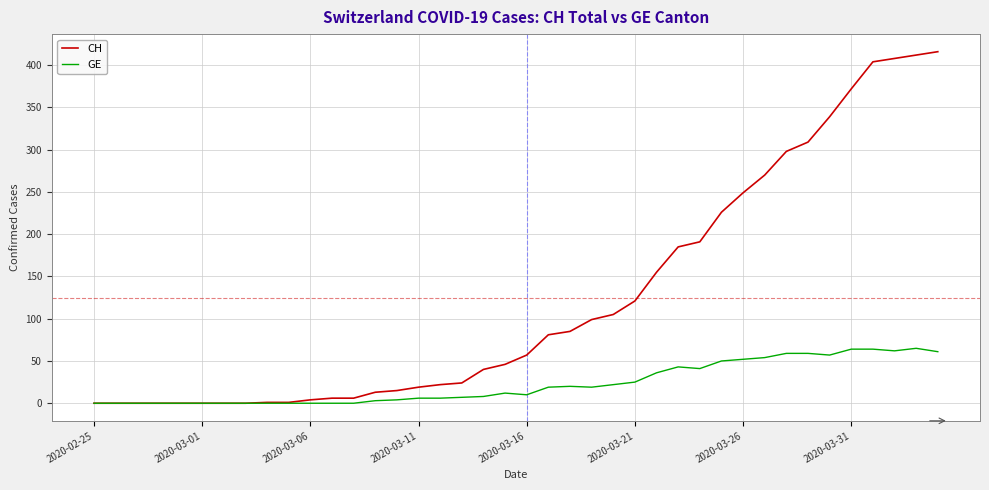

Rank the series by their average value, from lowest to highest.

GE, CH